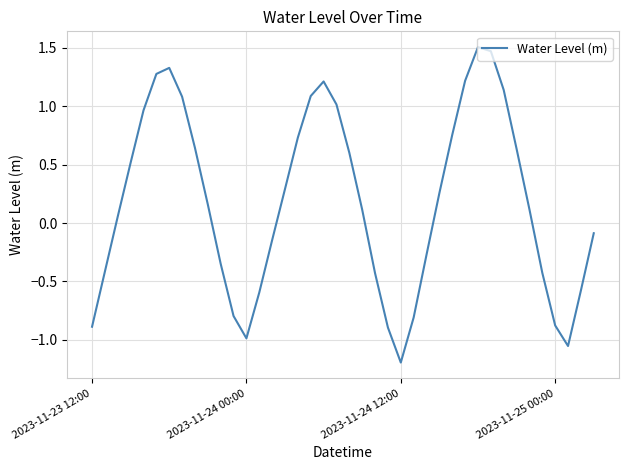

How many negative values are there?

17